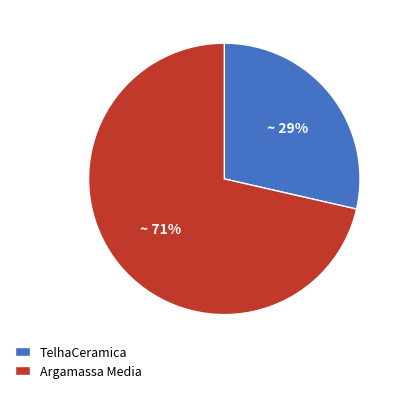

Is it true that Argamassa Media is 84% of the pie?

False